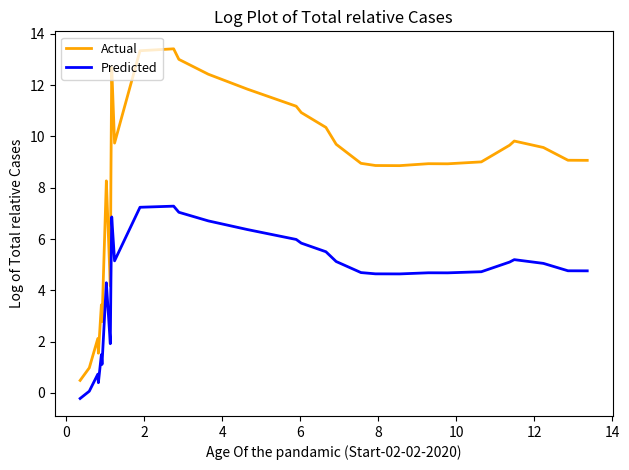

True or false: Predicted has more than 2 interior local peaks.

True